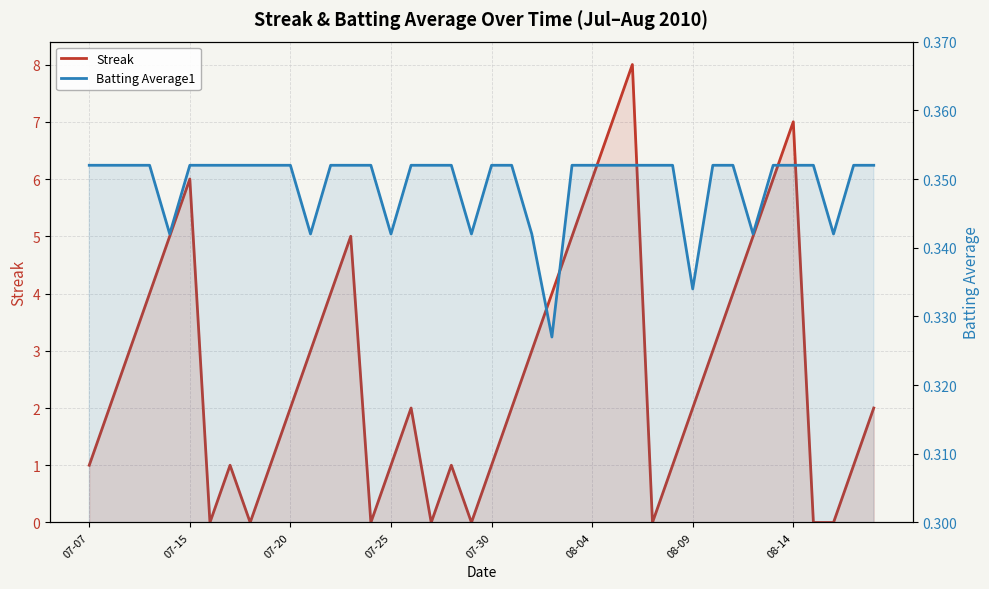

What is the total value across all series at 21?

2.4